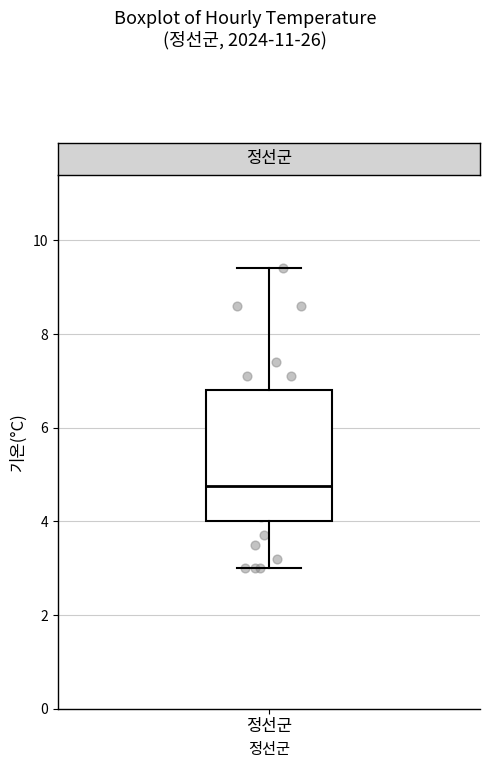

Where is the lower edge of the box for 정선군 on the y-axis? The values are not printed on the chart, so give them approximately, as read against the axis.

4.0